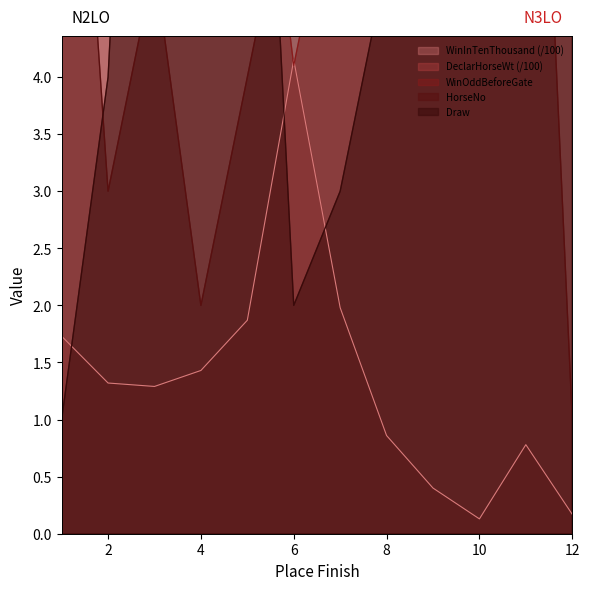

What is the sum of the HorseNo values at 11 and 1?

19.0